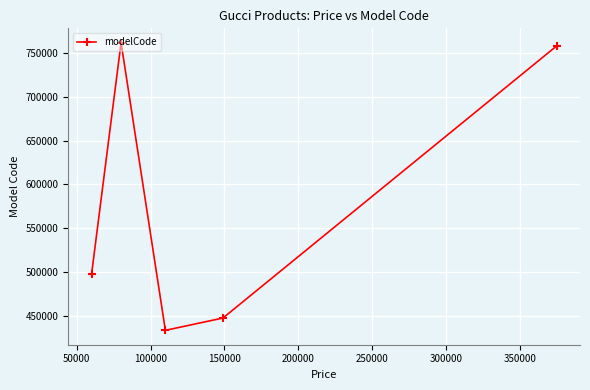

How many interior local valleys (lower than both neighbors) does the data have?

1